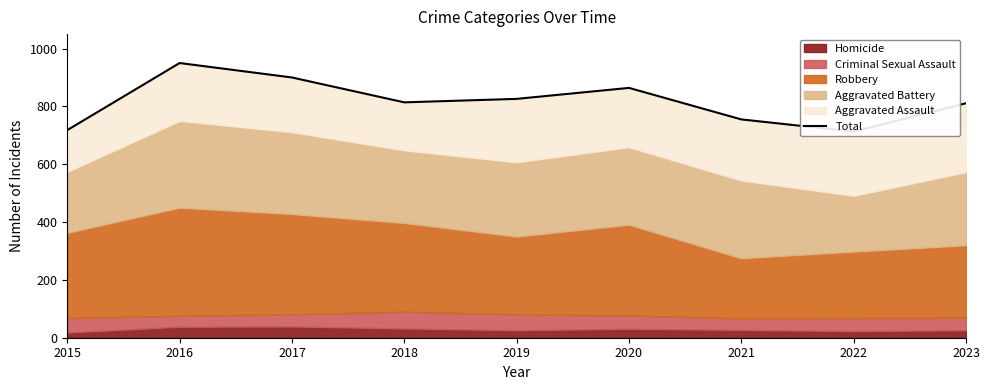

Reading left to right, list all the values displayed in this chart.

2015=718	2016=950	2017=900	2018=814	2019=826	2020=864	2021=755	2022=713	2023=811